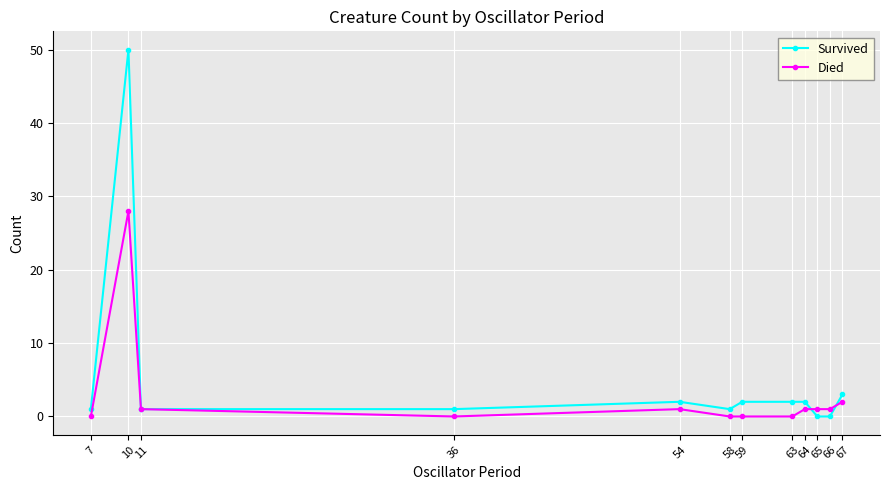

Which label corresponds to the largest value in the chart?

10